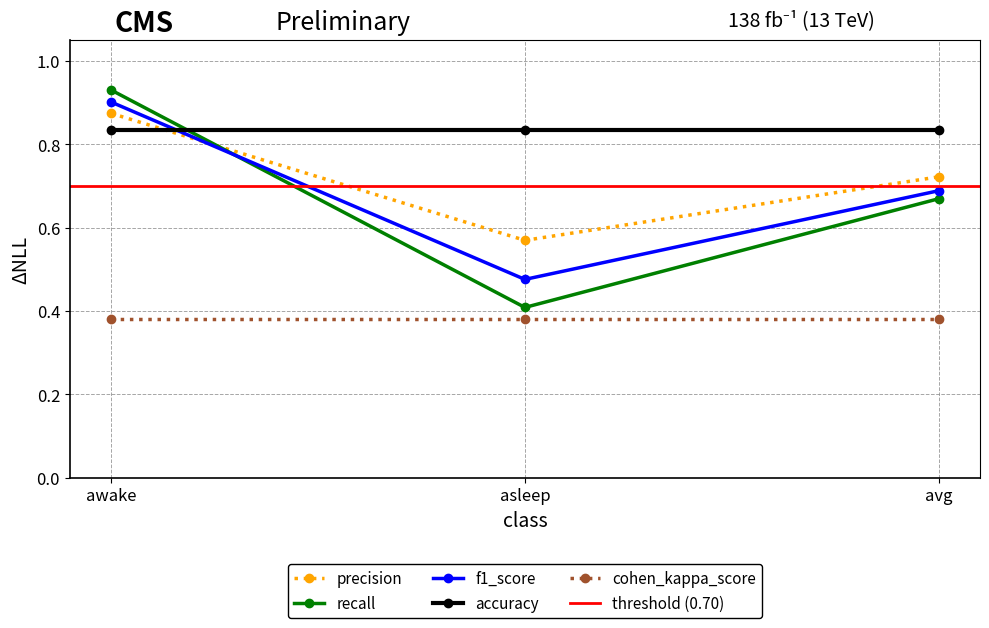

Is it true that recall equals 1.1 at avg?

False